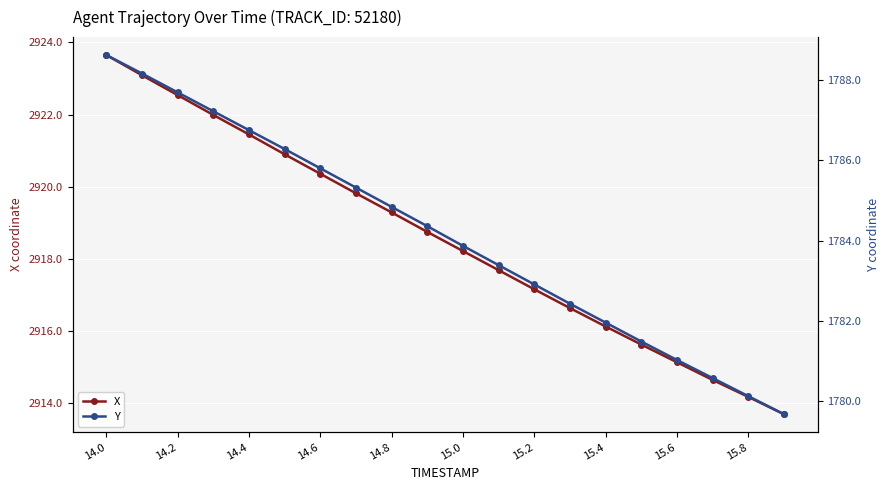

True or false: X has a value of 2915.1 at 15.6.

True